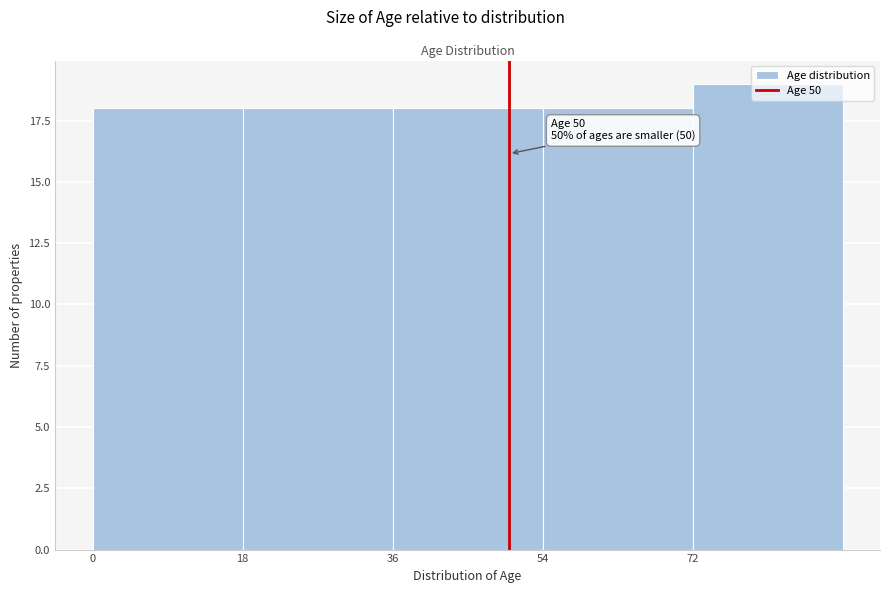

Over which range of the x-axis is the bar tallest?

72 to 90